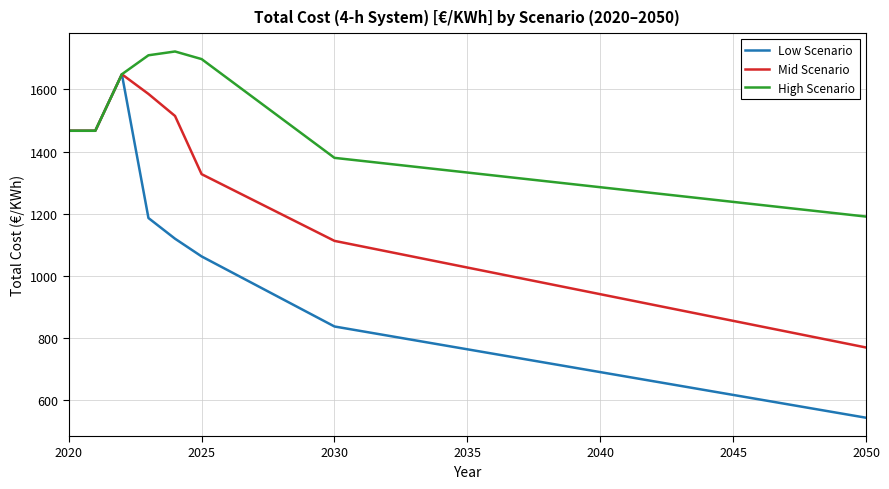

Which series has the largest total across all categories?

High Scenario